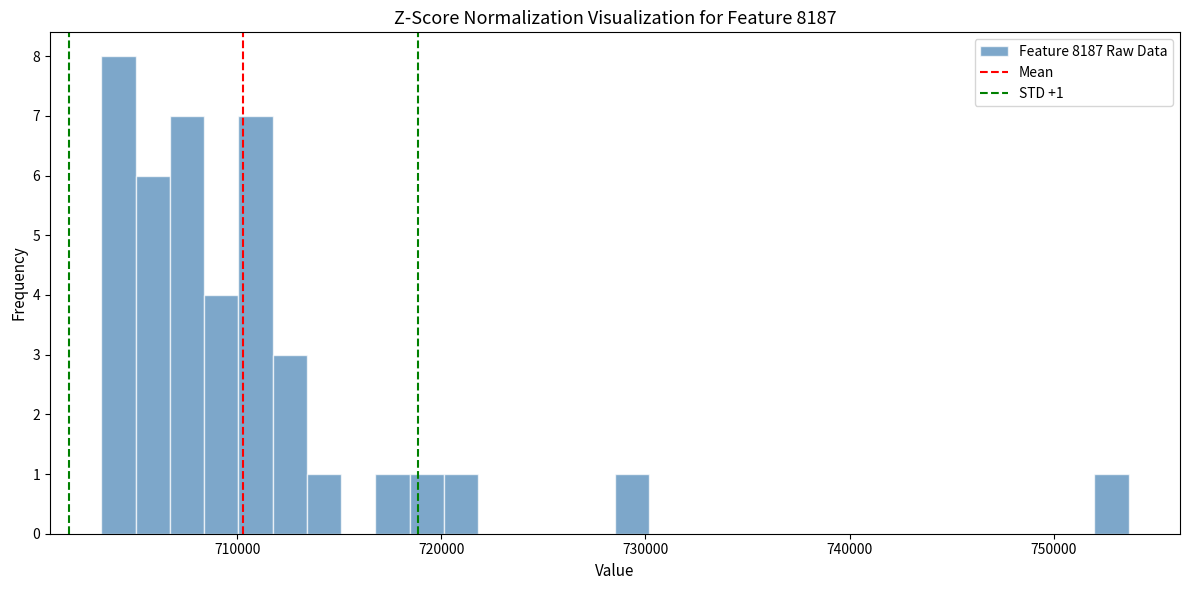

Around what value on the x-axis is the tallest bar? Give the approximate position of its centre, as read against the axis.

704000